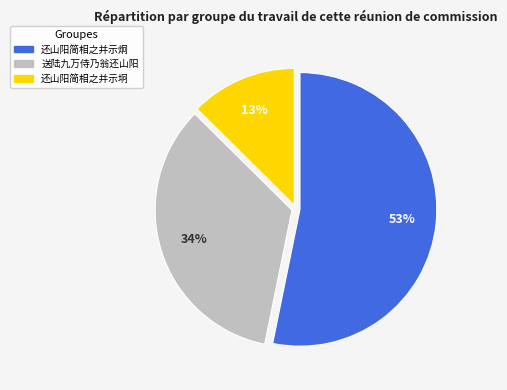

Which slice is the smallest?

还山阳简相之并示坰